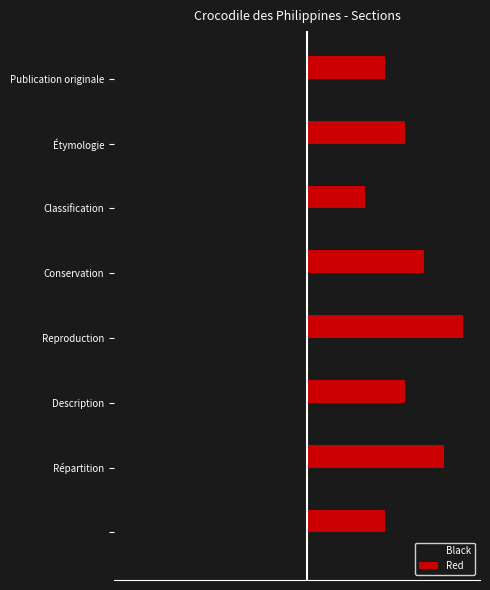

What is the maximum value for Red?

8